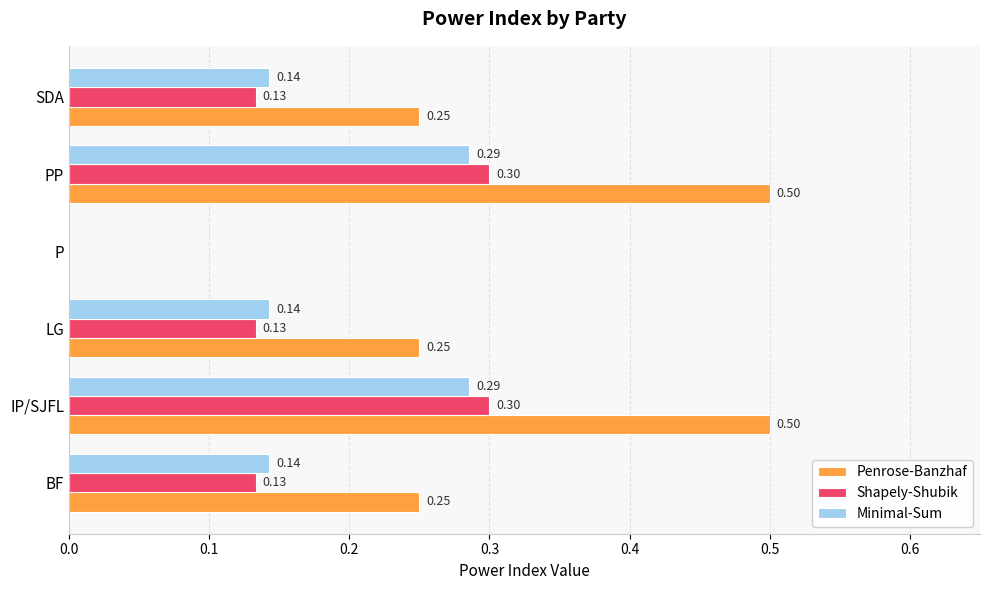

Where is Penrose-Banzhaf nearest to the value 0?

P